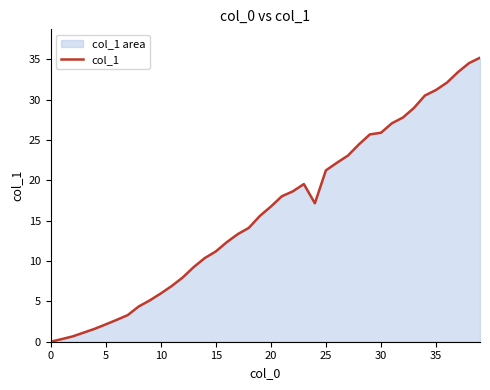

What is the maximum value shown in the chart?

35.2